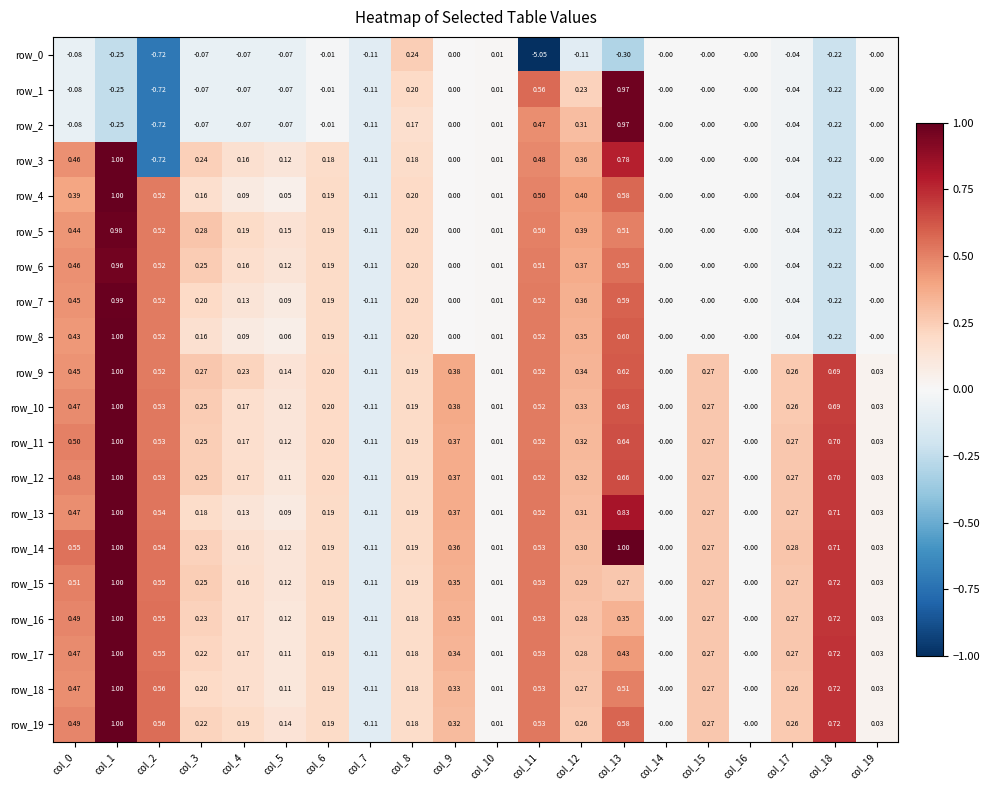

Between col_8 and col_13, which series saw the biggest shift?

row_14